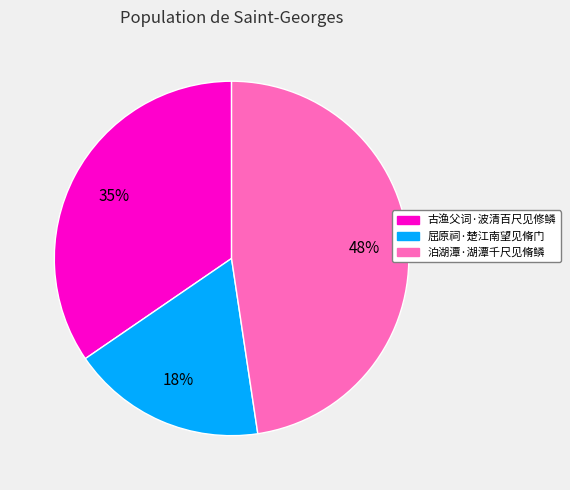

To the nearest percent, what is the difference between the largest and smallest slice percentages?

30%